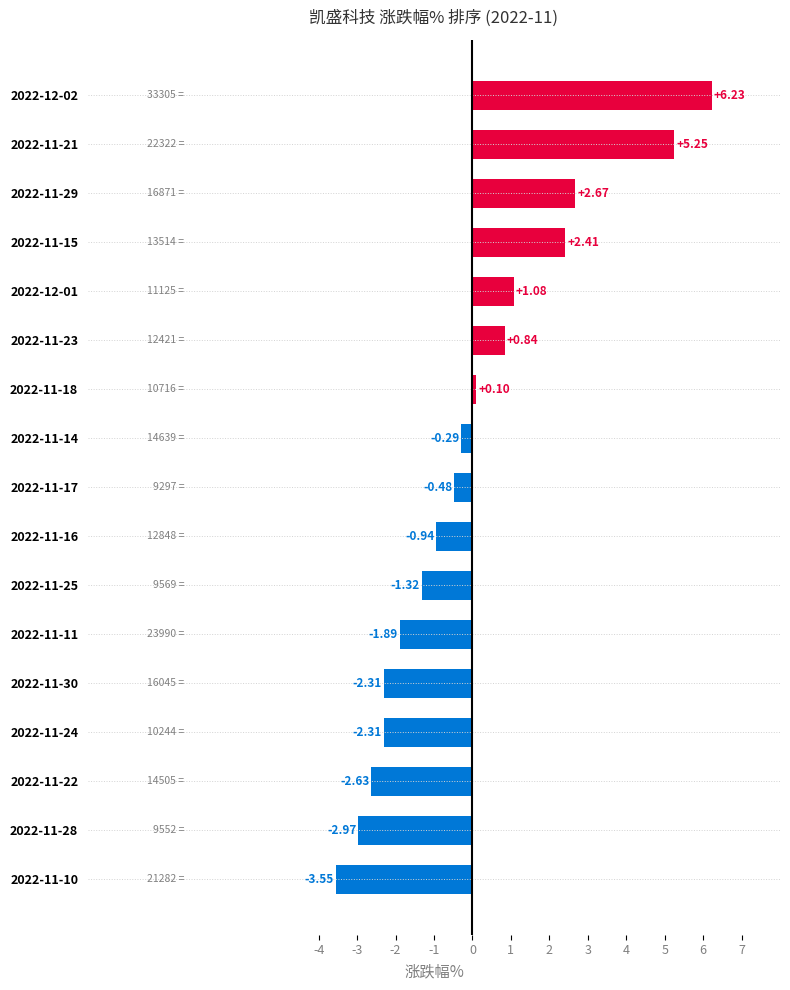

What is the difference between the maximum and minimum values?

9.8